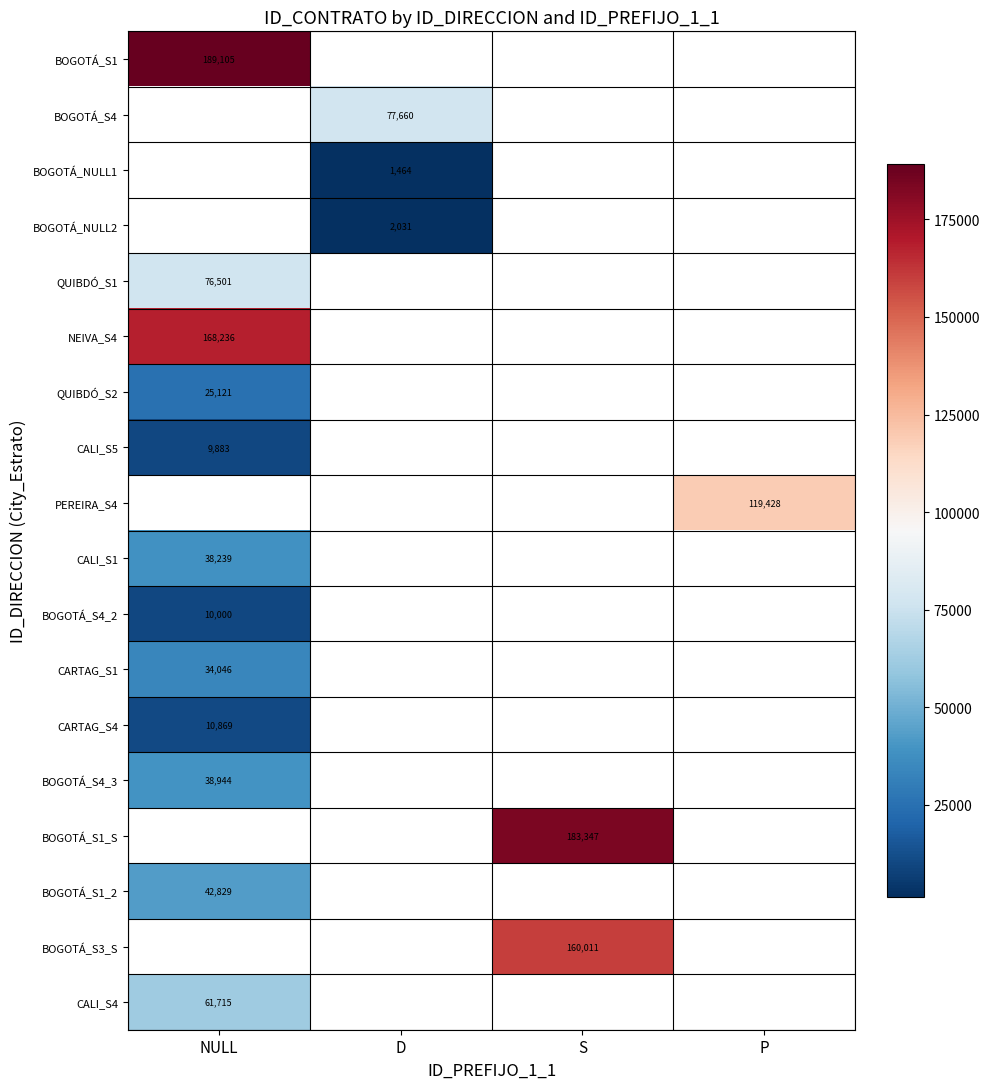

True or false: BOGOTÁ_S4_2 has a value of 3426 at NULL.

False